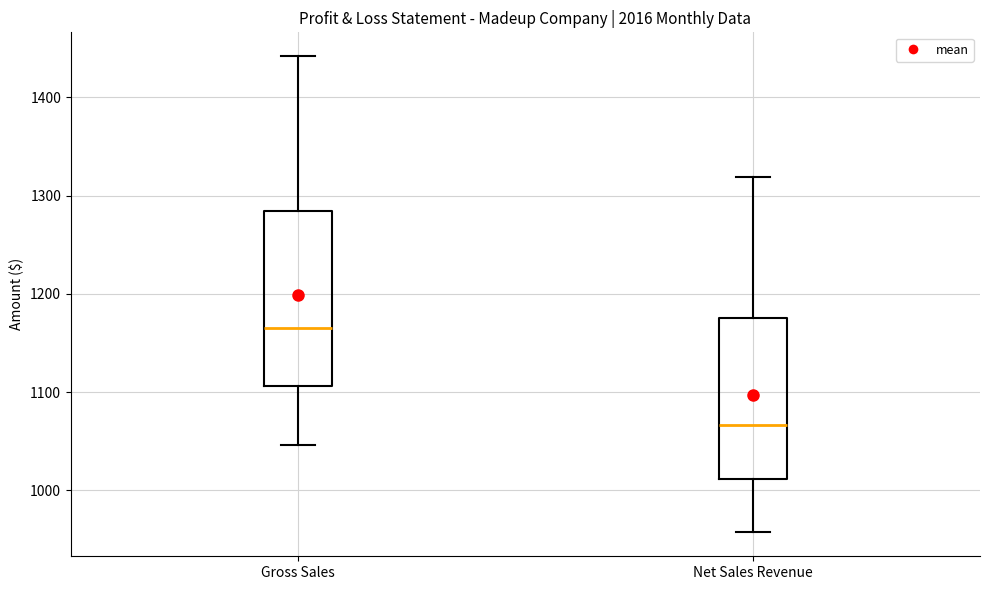

Which box has the highest median line?

Gross Sales